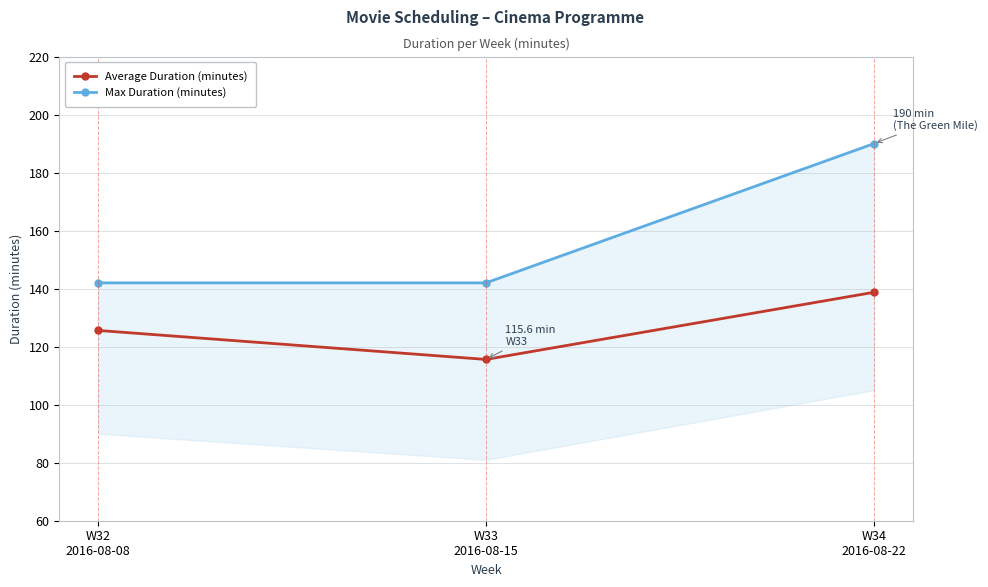

At which category is the sum across all series the highest?

W34
2016-08-22